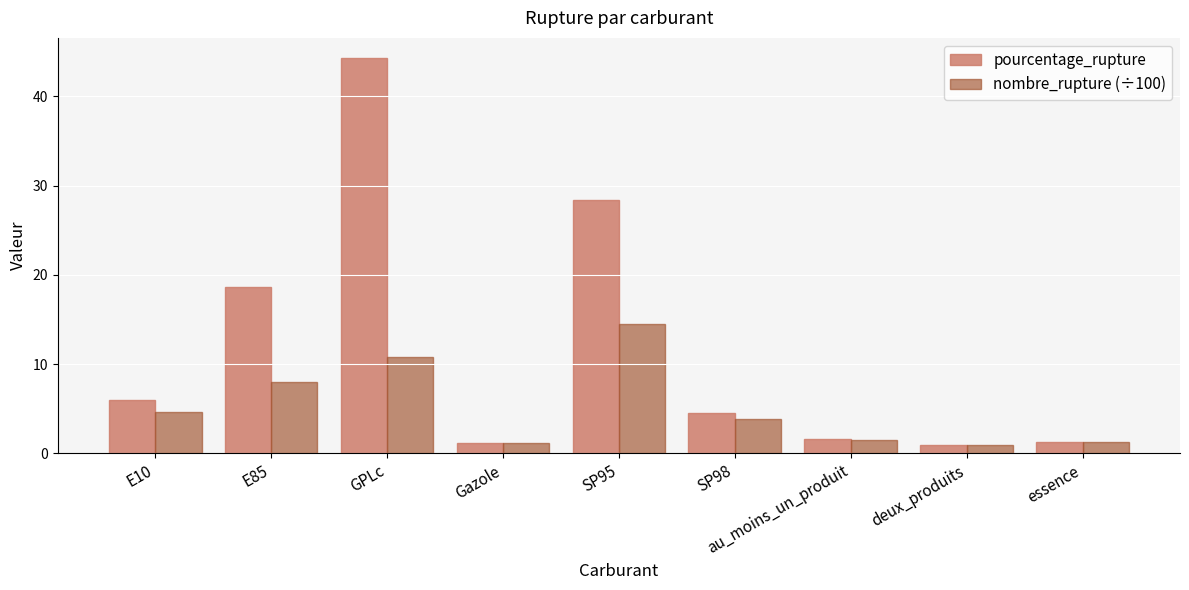

At which label does nombre_rupture (÷100) first exceed 3?

E10